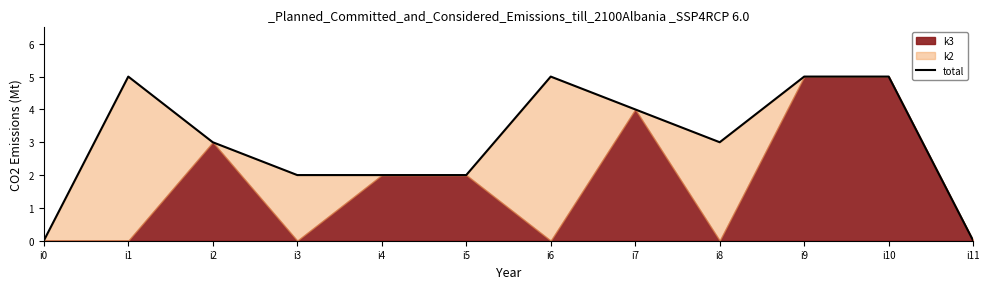

List the labels in order of value, smallest first.

i0, i11, i3, i4, i5, i2, i8, i7, i1, i6, i9, i10